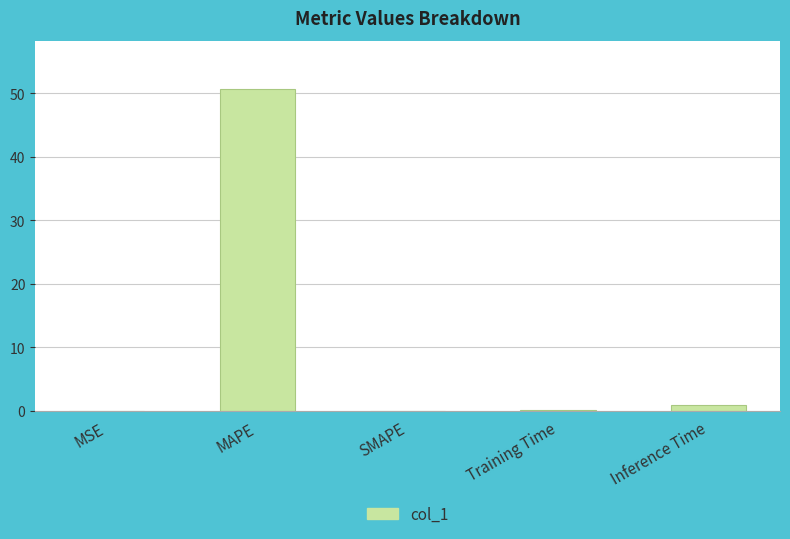

Between MAPE and SMAPE, which is larger?

MAPE